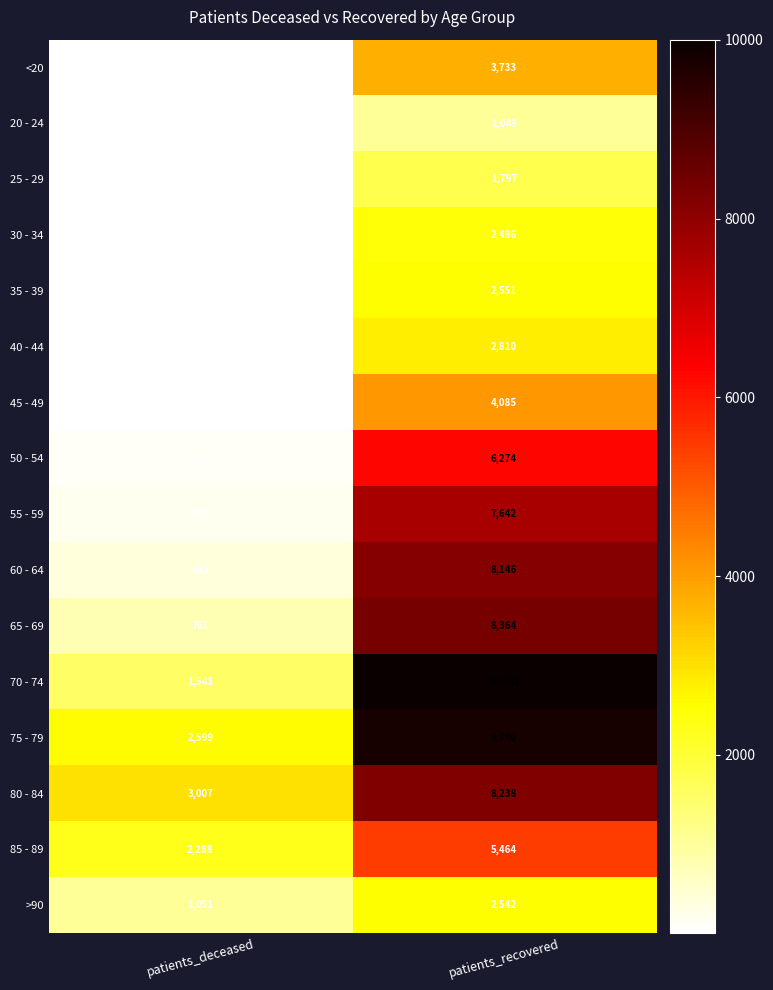

What is the difference between the maximum and minimum values in the 55 - 59 series?

7444